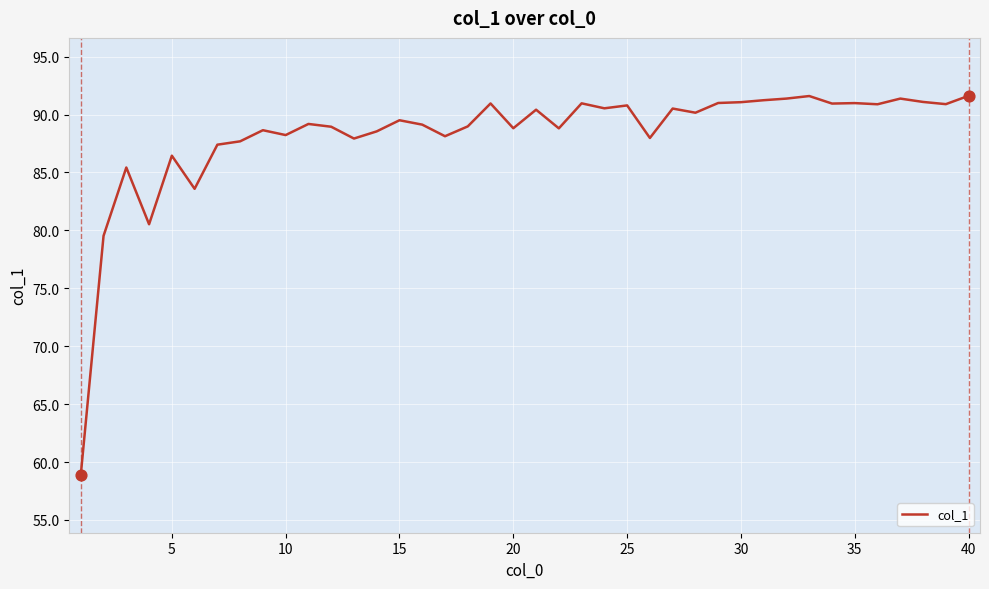

What is the greatest value displayed?

91.6